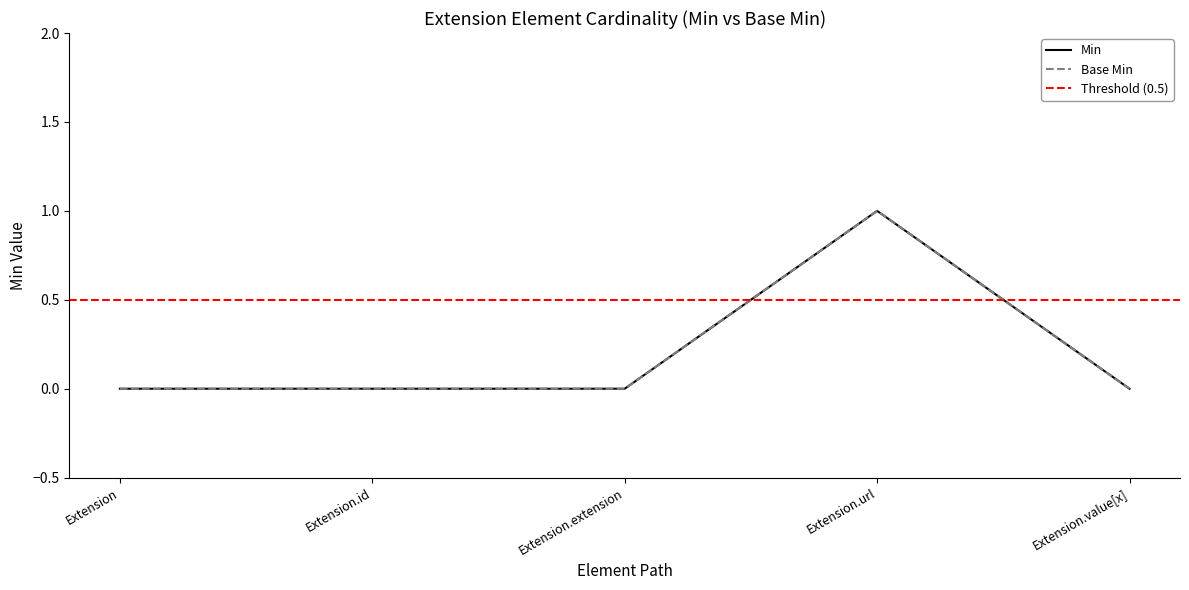

Which has a higher value, Extension.url or Extension.extension?

Extension.url